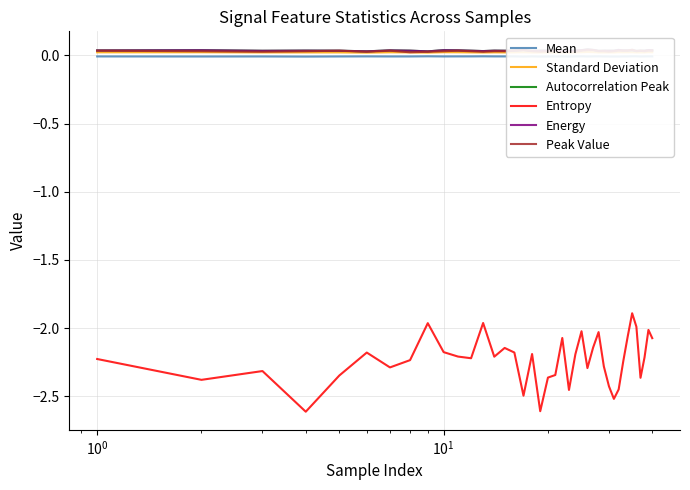

How many data points does each series have?

40